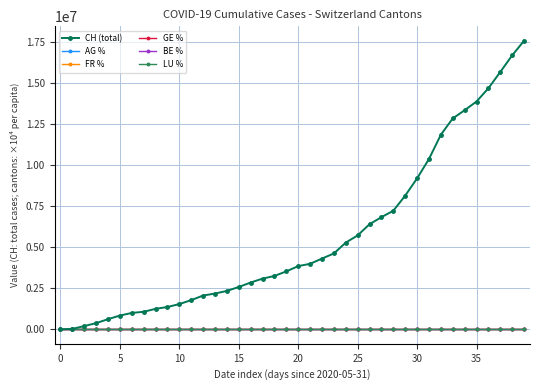

Which series has the widest spread of values?

CH (total)